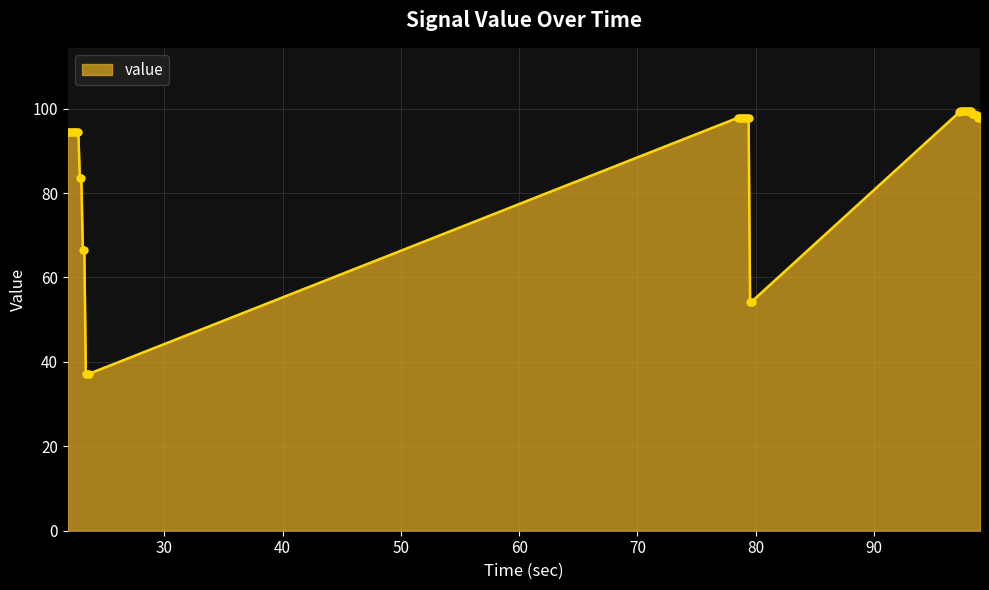

What is the difference between the maximum and minimum values?

62.3